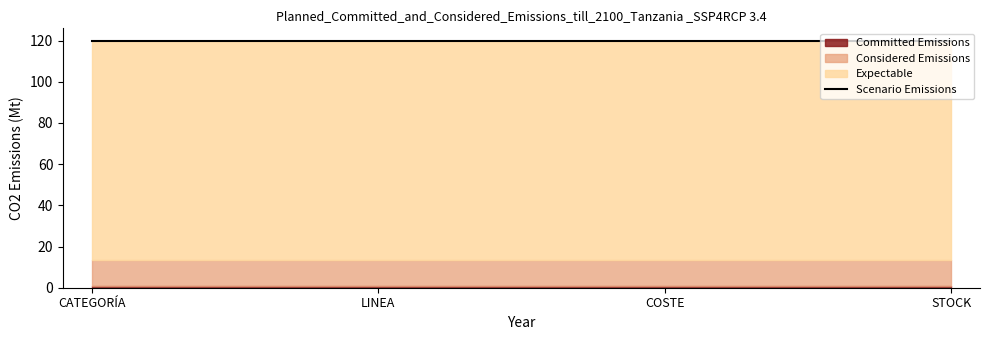

How many categories are shown in the chart?

4